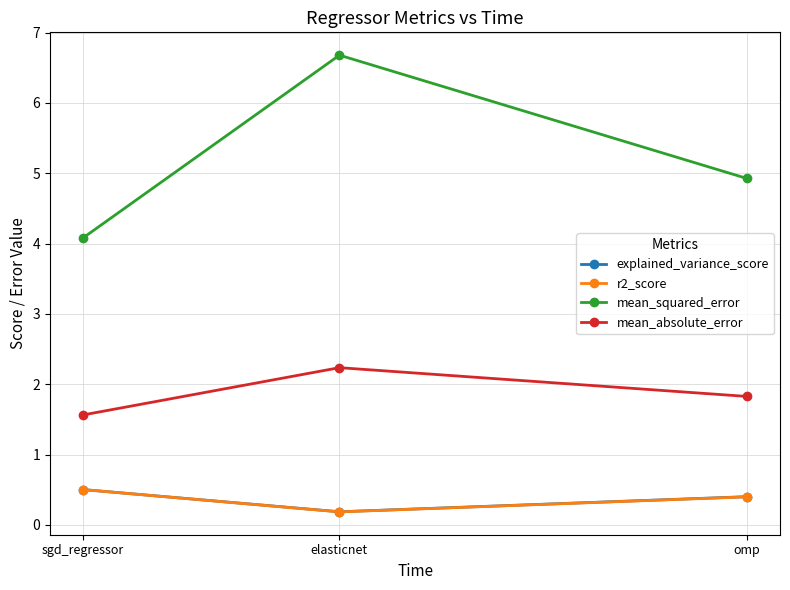

At which category does the chart reach its peak across all series?

elasticnet